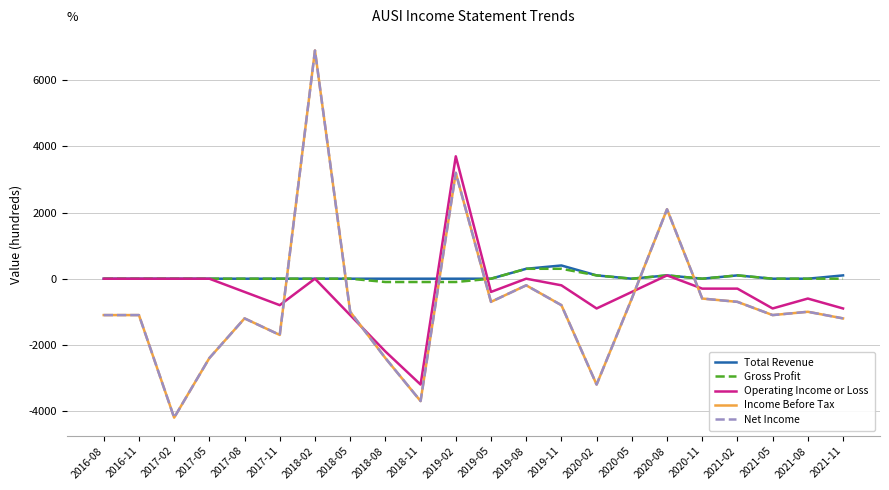

Between 2019-05 and 2020-05, which series saw the biggest shift?

Income Before Tax